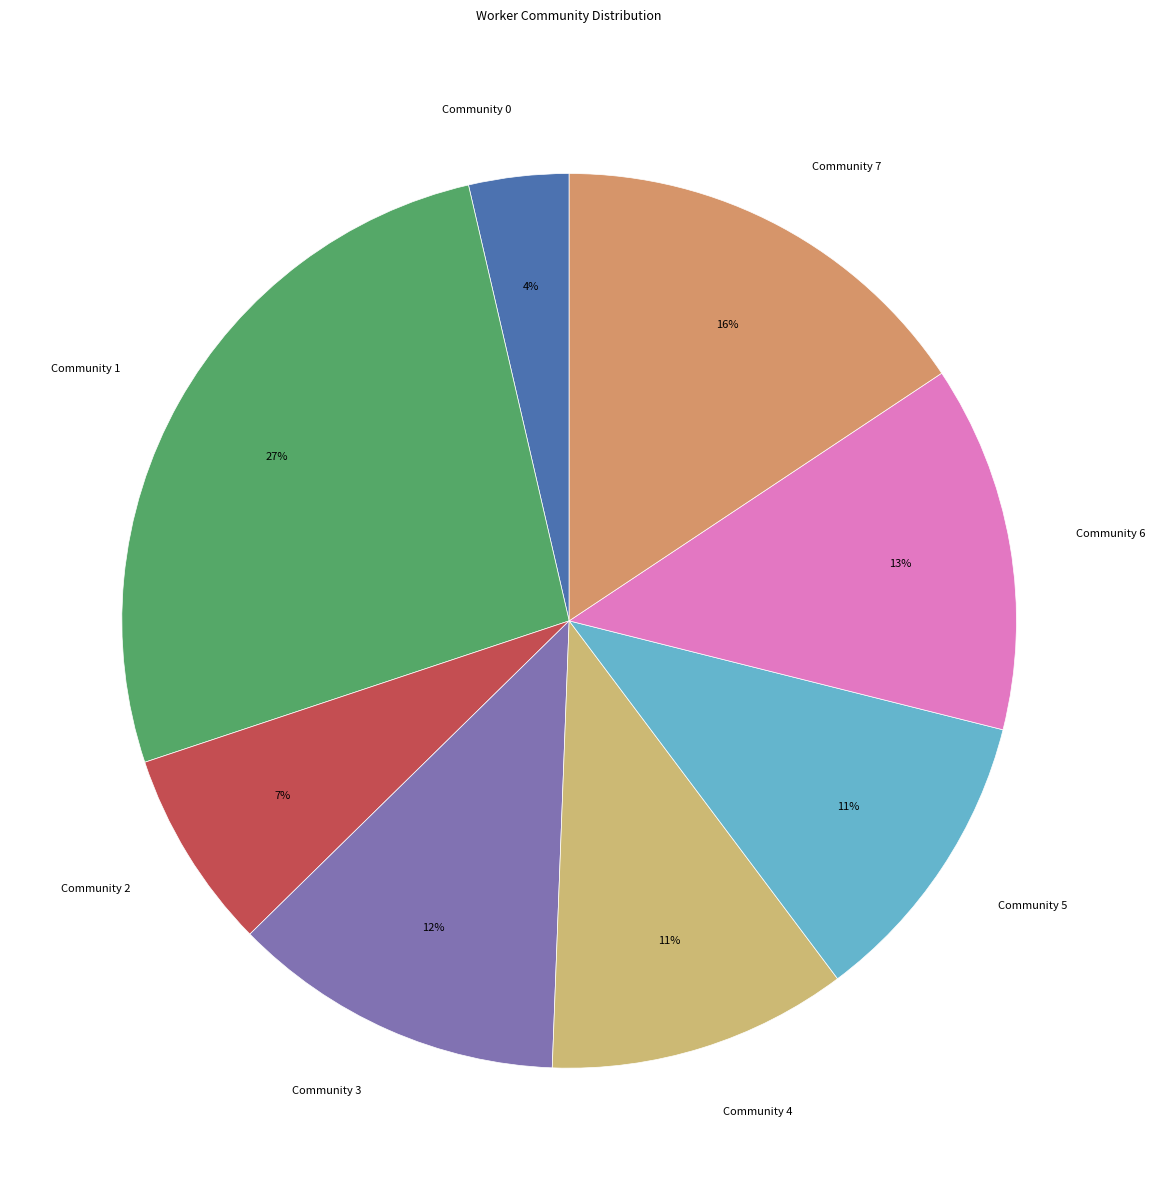

The Community 6 slice represents 13% of the pie. True or false?

True